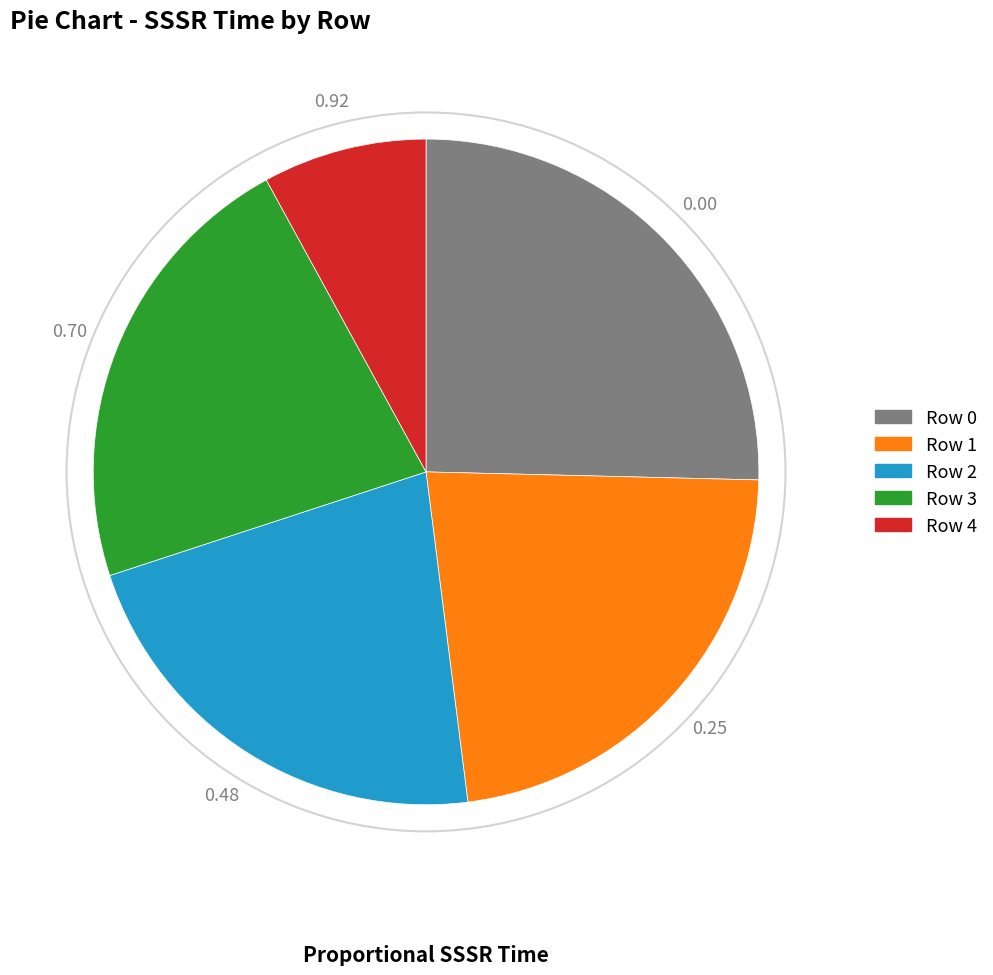

Which slice is the largest?

Row 0